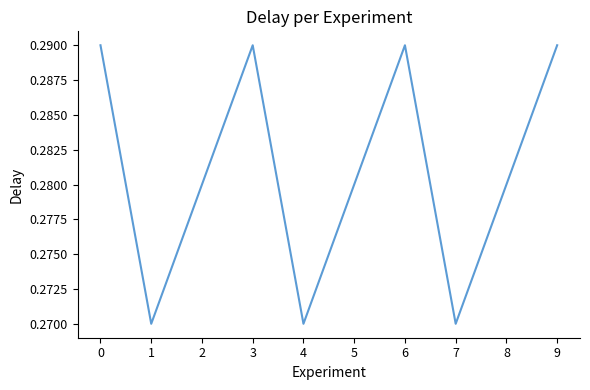

How many distinct data groups are displayed?

1